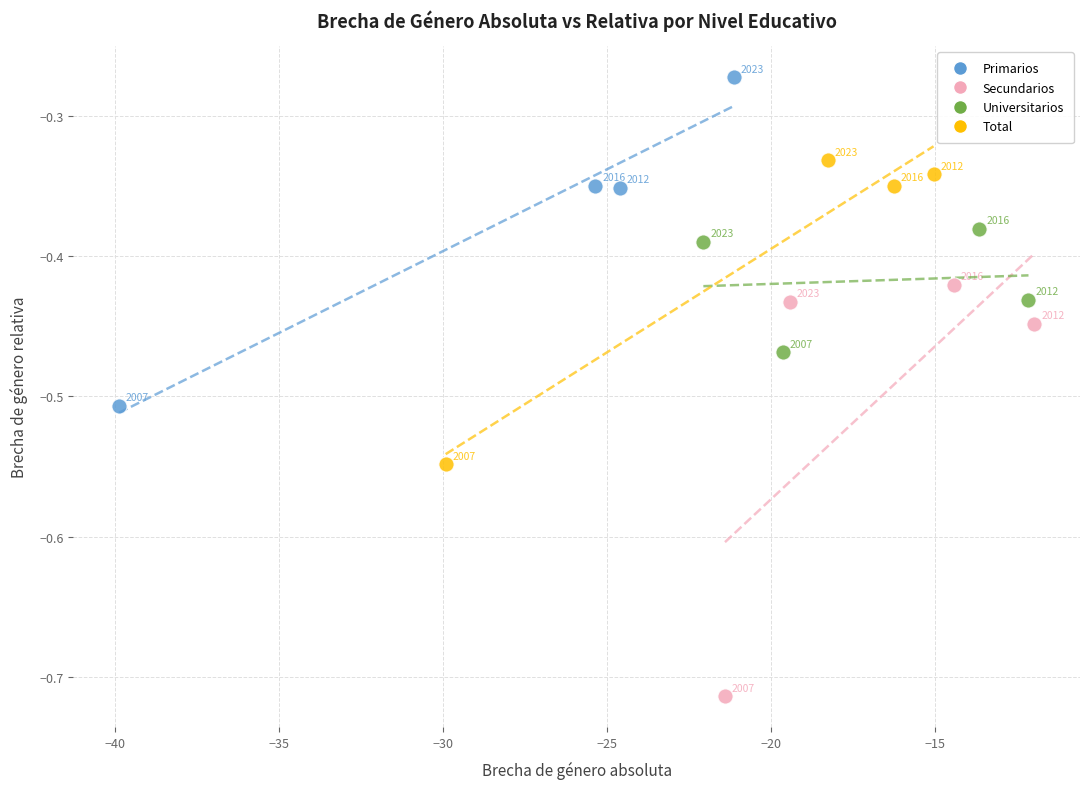

What are all the series names shown in the legend?

Primarios, Secundarios, Universitarios, Total